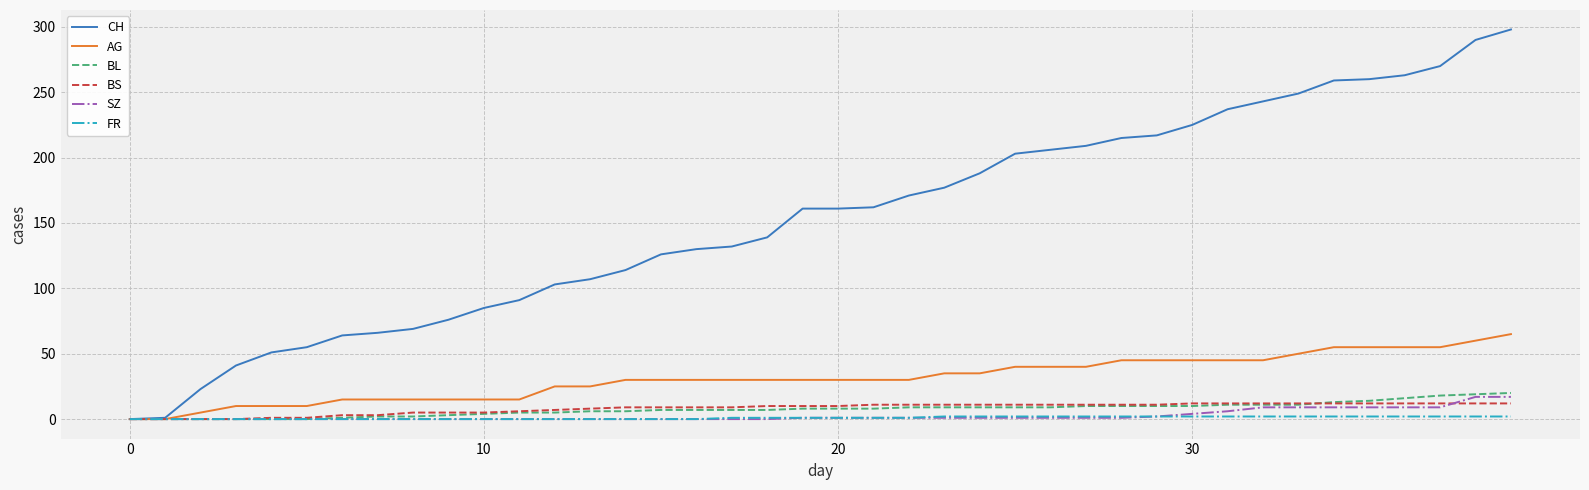

Which series has the largest range (max minus min)?

CH